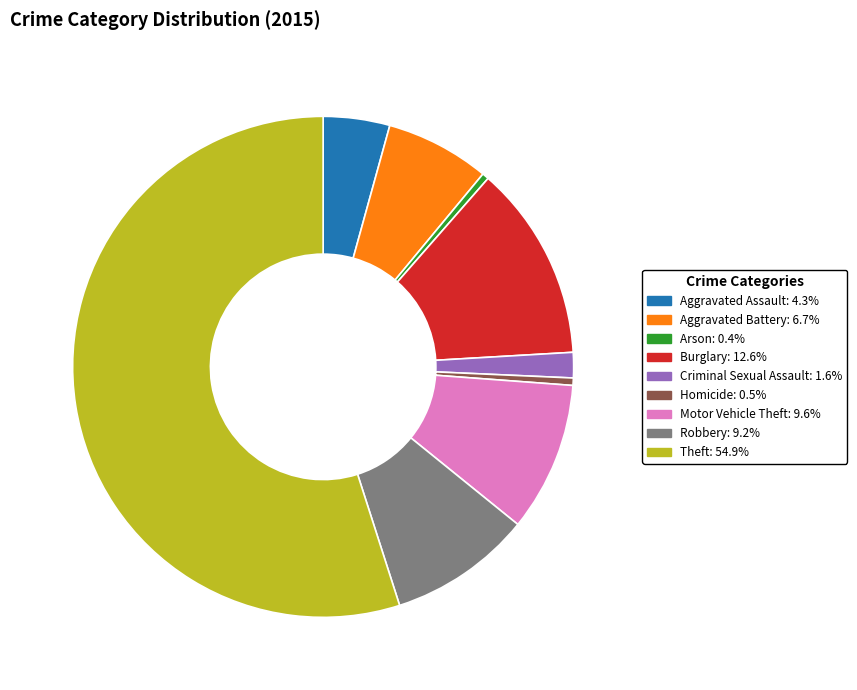

Which slice is the largest?

Theft